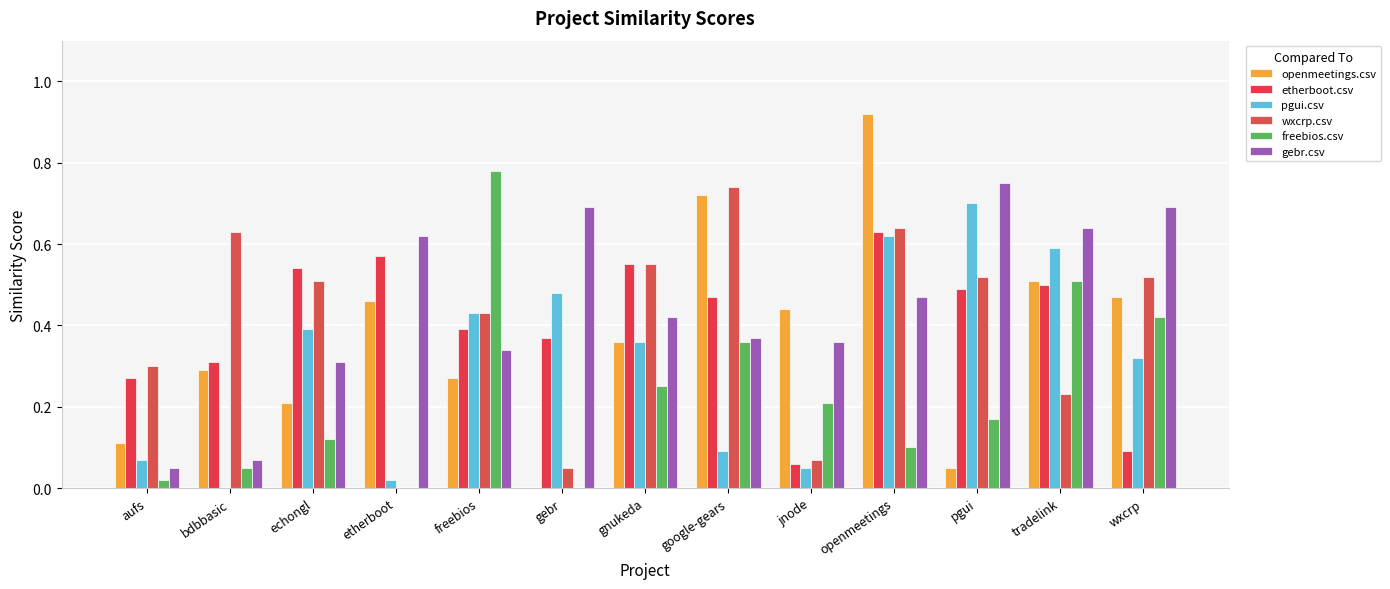

Where is openmeetings.csv nearest to the value 0?

gebr